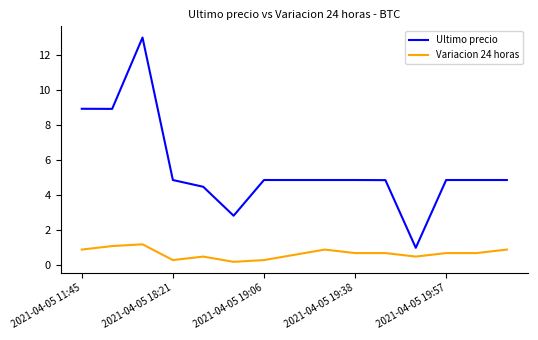

Rank the series by their maximum value, from lowest to highest.

Variacion 24 horas, Ultimo precio